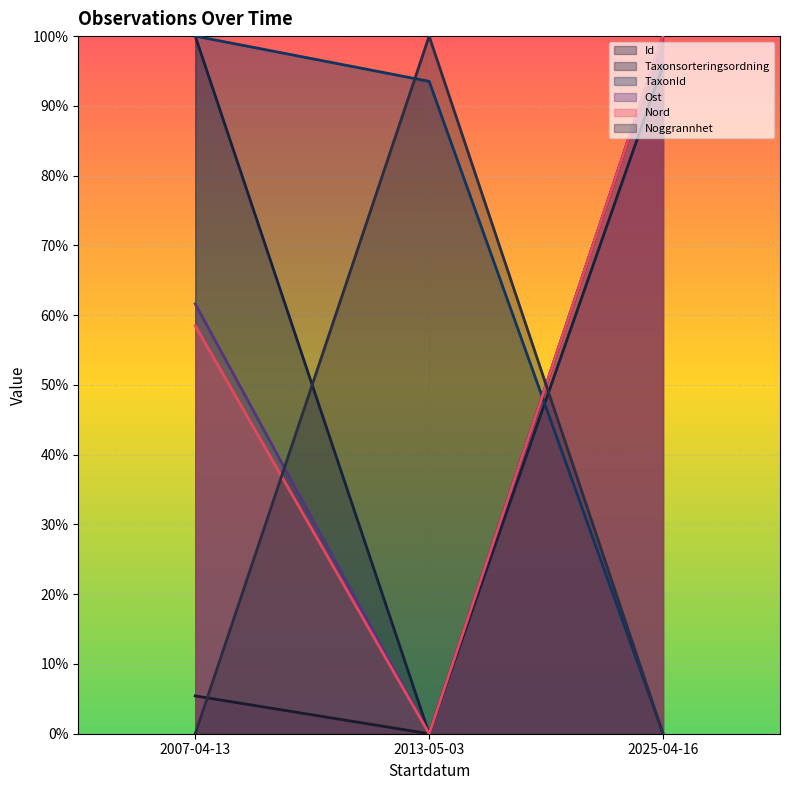

True or false: Taxonsorteringsordning has a value of 1.0 at 2025-04-16.

True